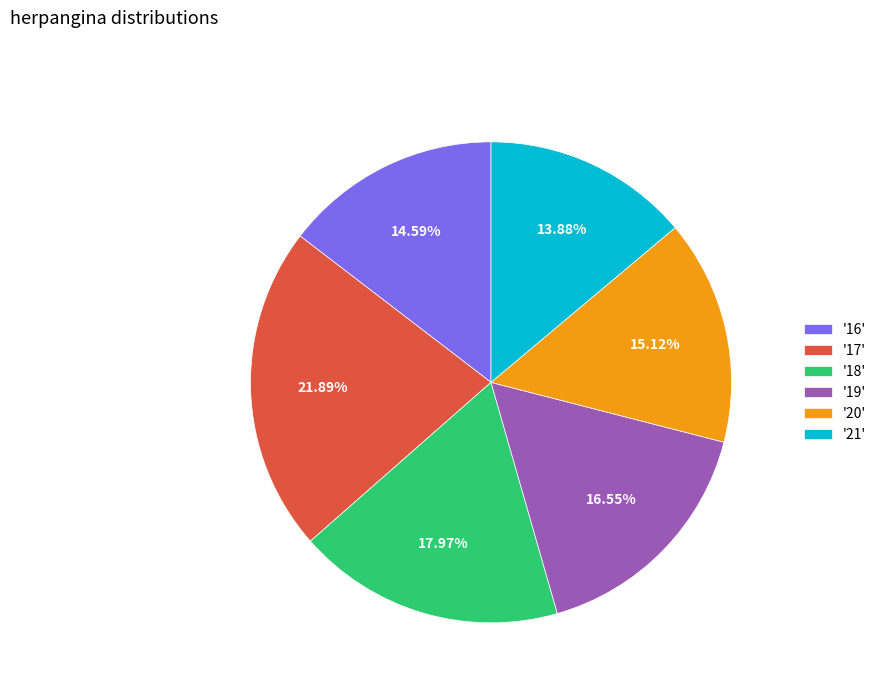

Combined, do '19' and '18' account for over 50%?

No